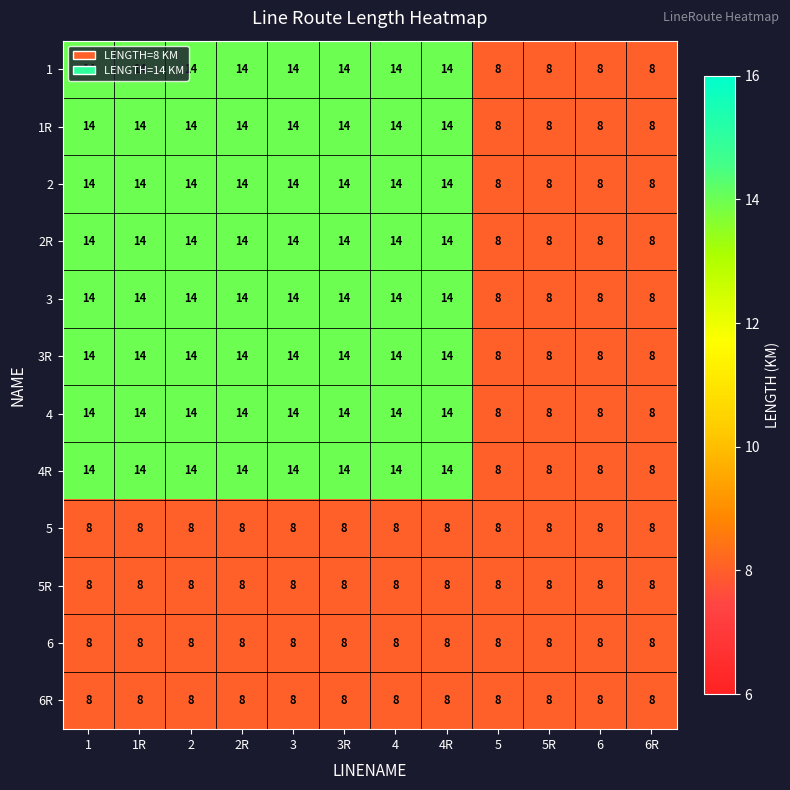

What is the highest value of the 6 series?

8